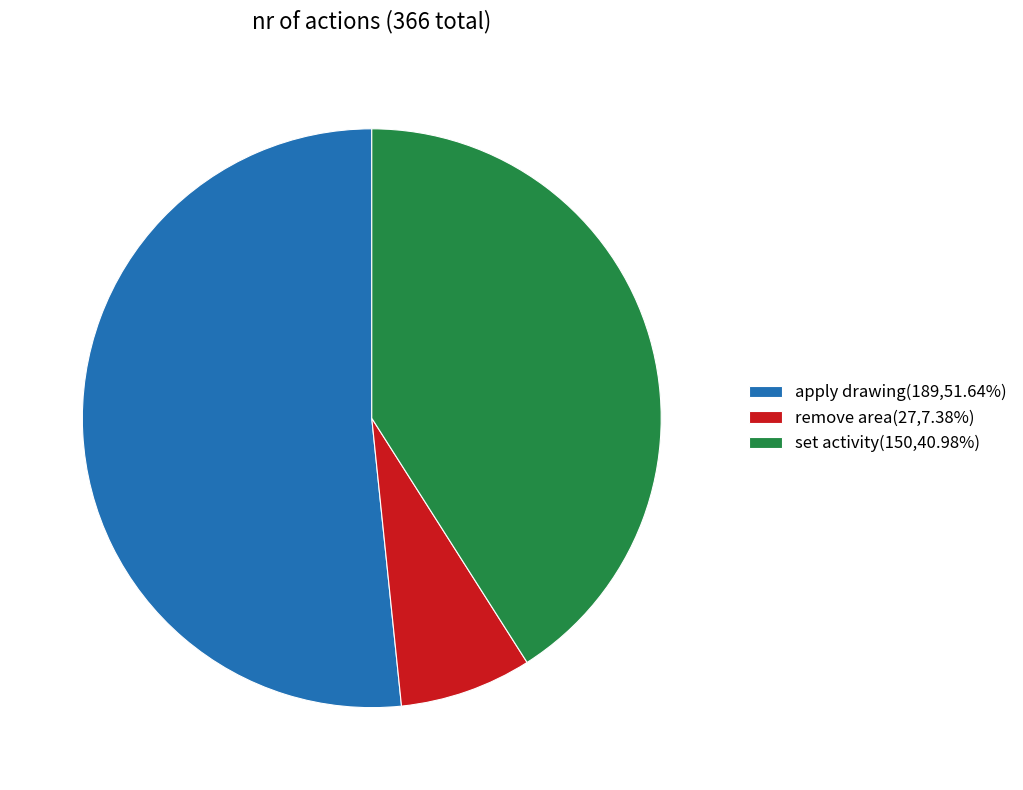

The remove area slice represents 1% of the pie. True or false?

False